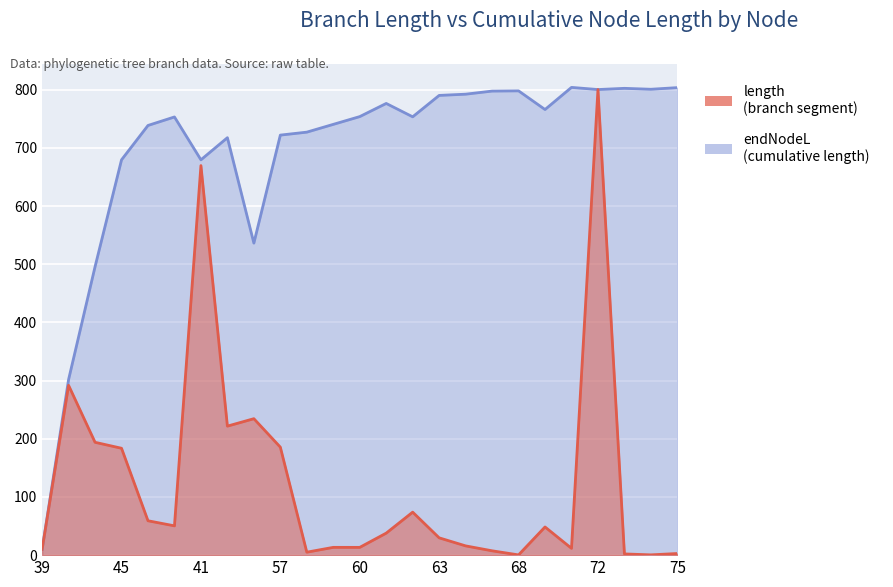

What is the minimum value for length?

0.4